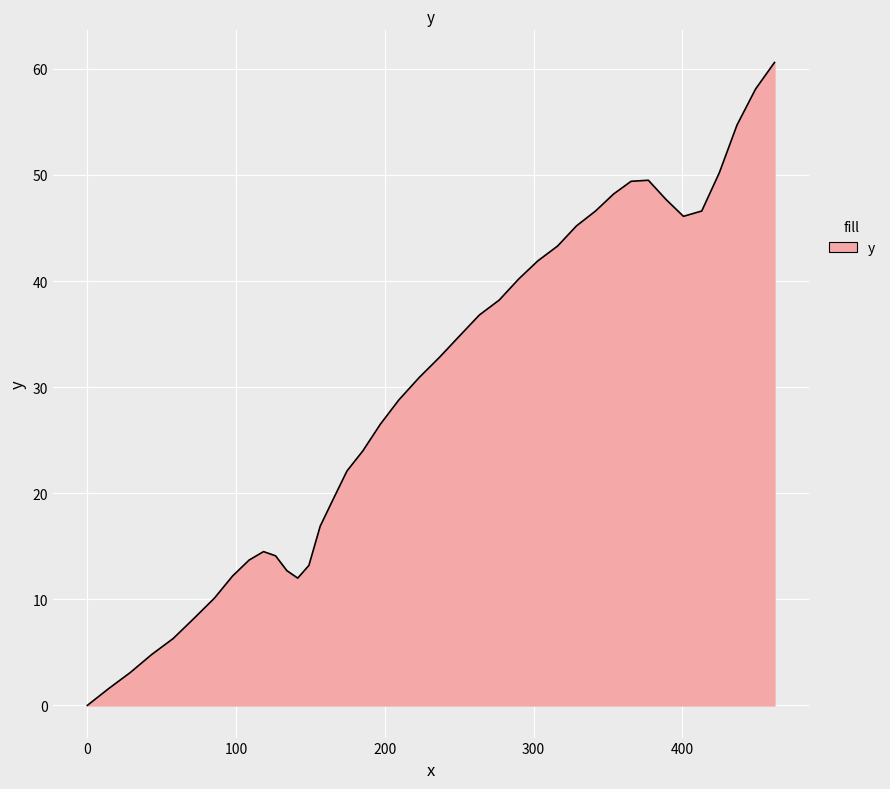

How many values are above zero?

39